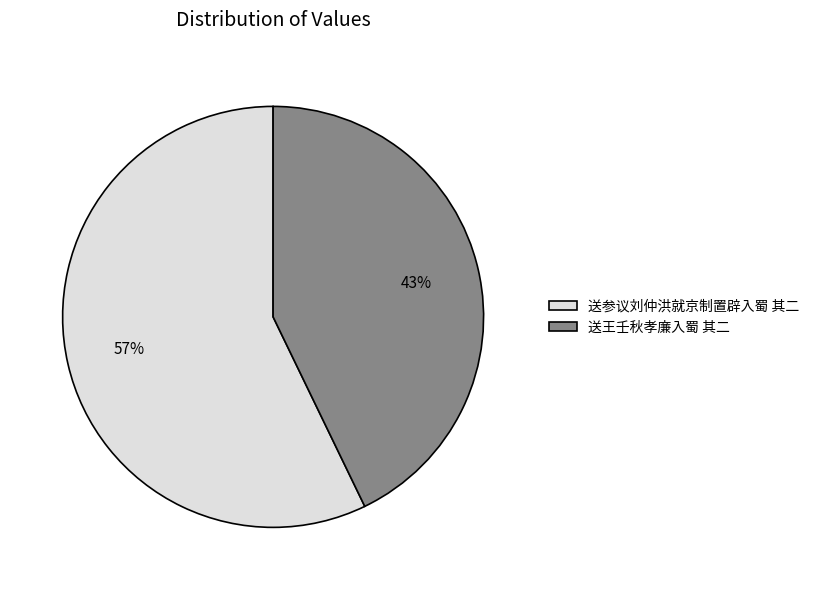

Between 送参议刘仲洪就京制置辟入蜀 其二 and 送王壬秋孝廉入蜀 其二, which is larger?

送参议刘仲洪就京制置辟入蜀 其二